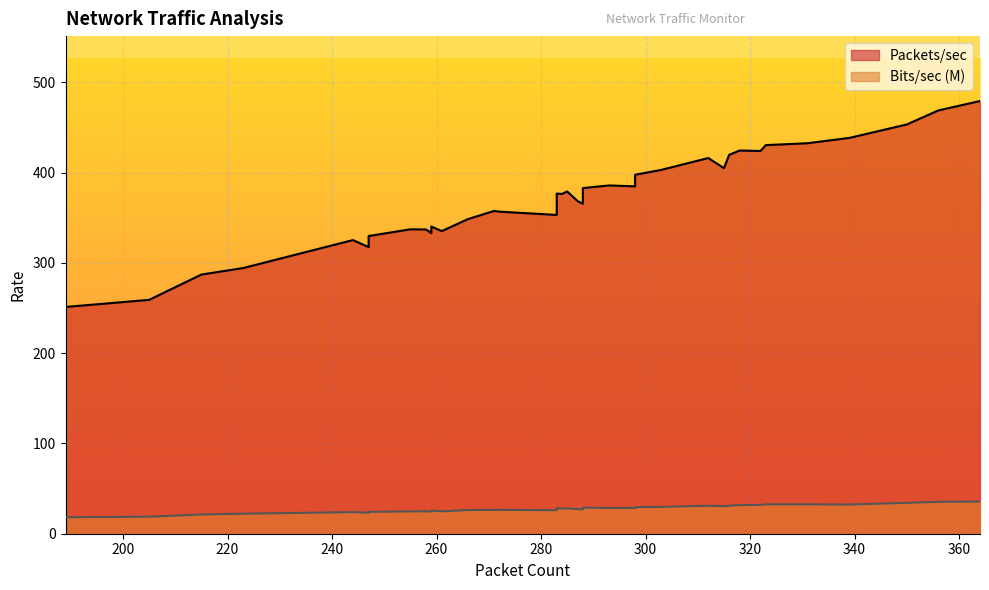

Read the Bits/sec (M) value at 33.

26.2